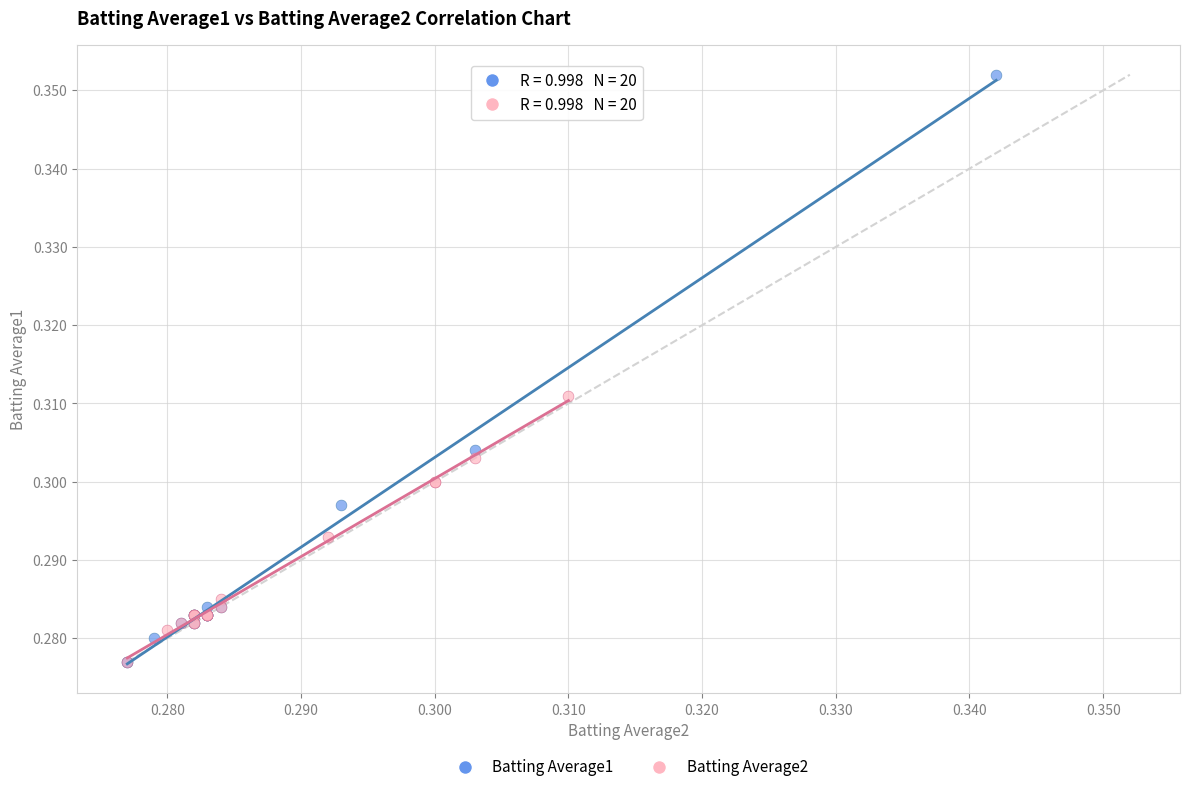

Which series reaches the maximum Y coordinate?

Batting Average1